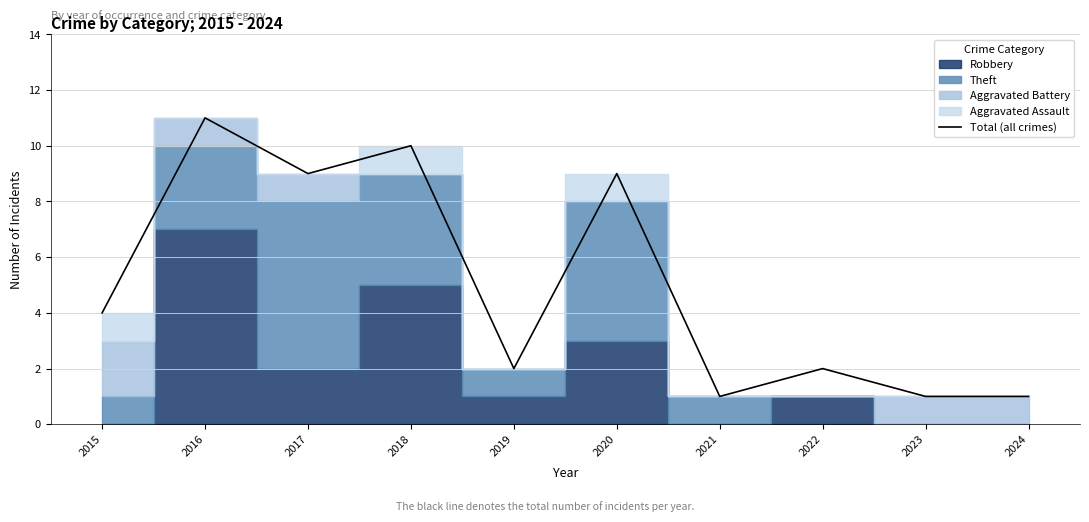

What value does the data have at 2016?

11